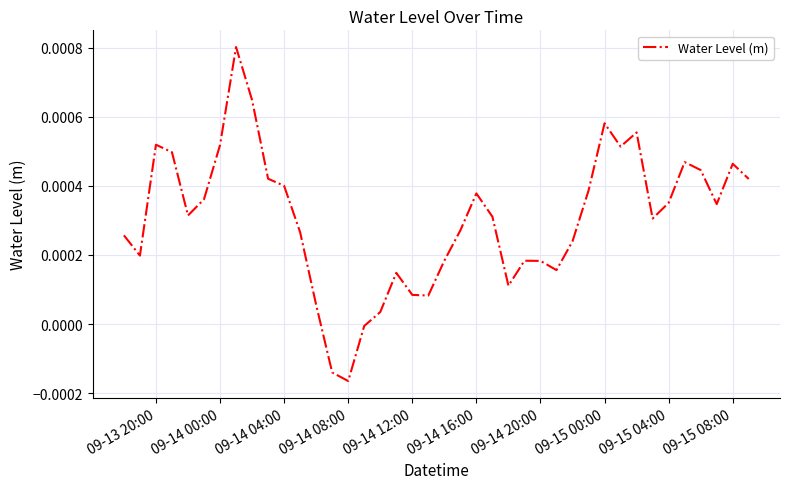

Which label corresponds to the smallest value in the chart?

09-14 08:00